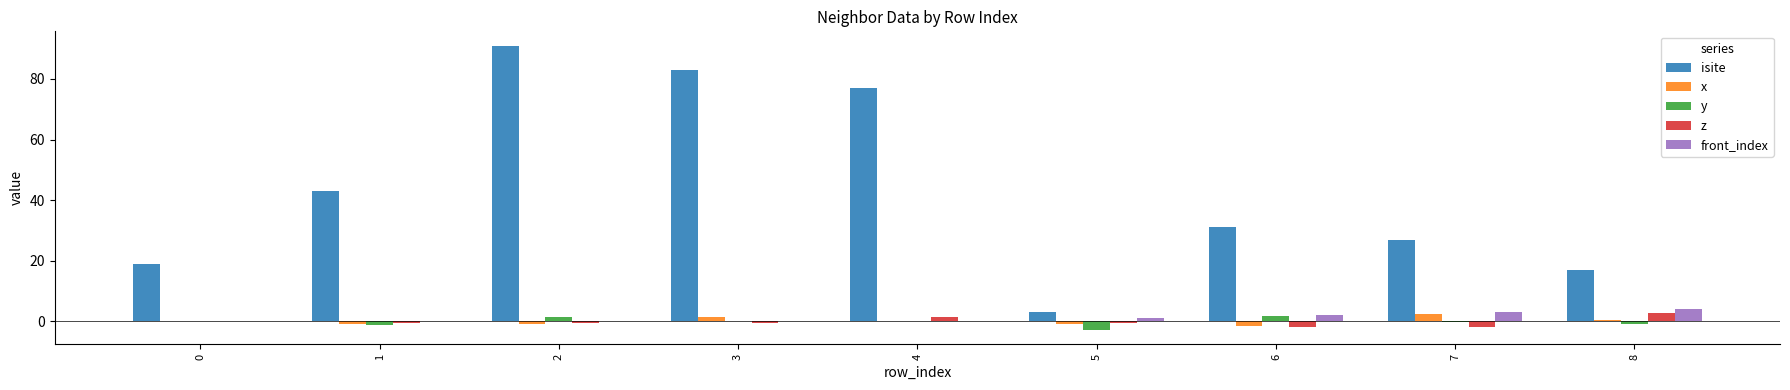

What is the average value of the isite series?

43.4